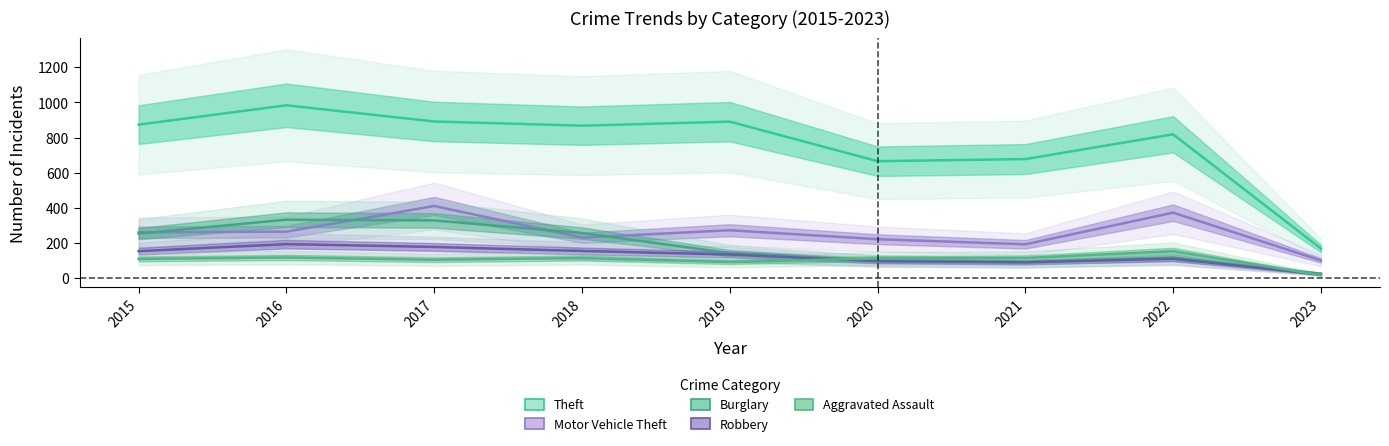

Does the chart have visible grid lines?

No